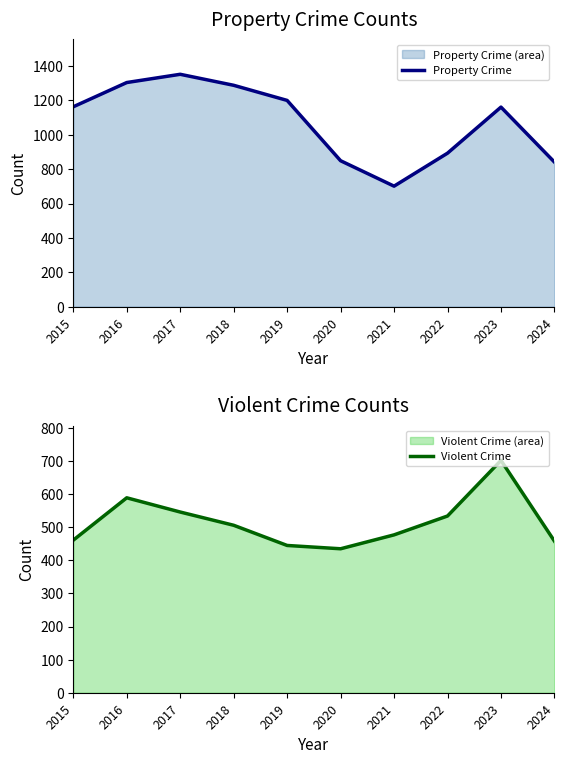

Where is the first local minimum for Violent Crime?

2020